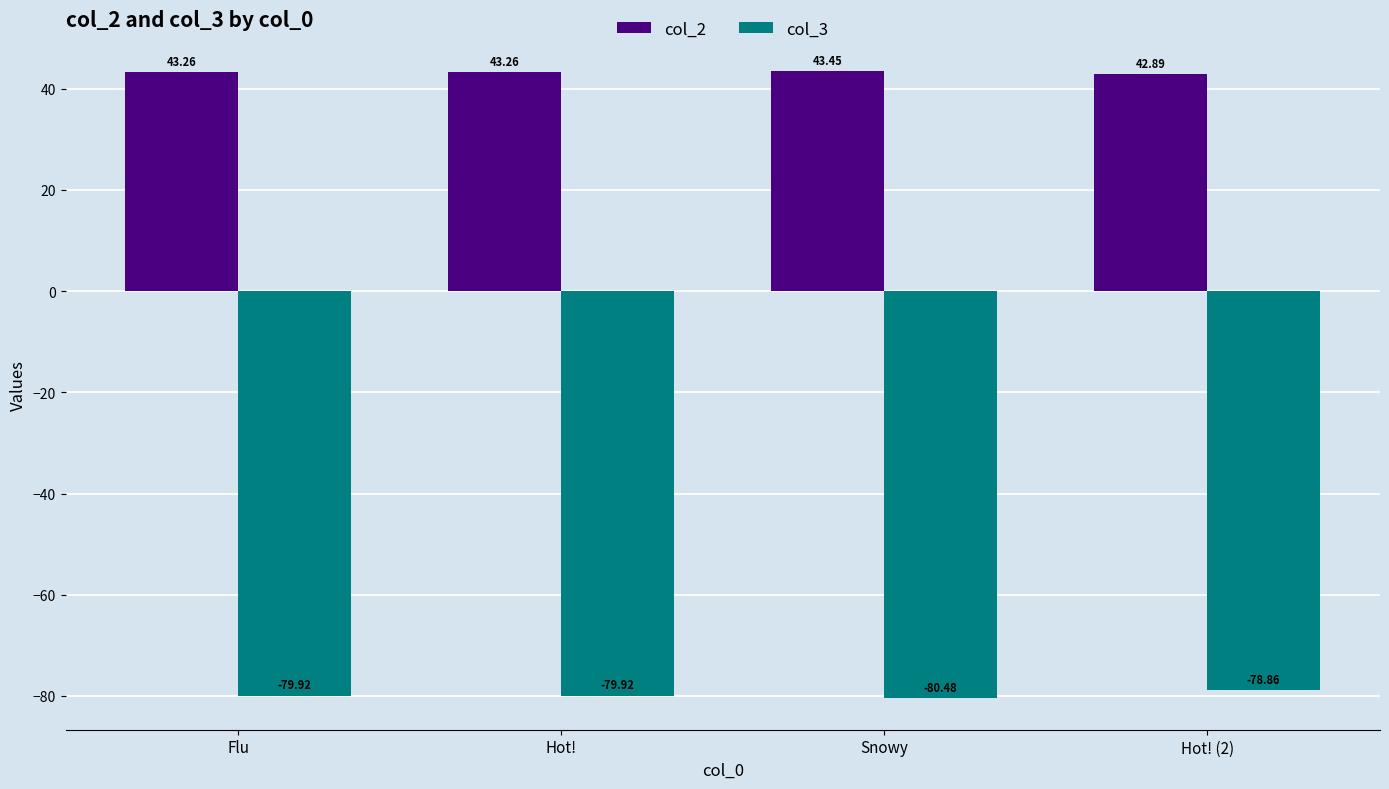

Reading right to left, extract all data points from this chart.

col_2: 42.9	43.5	43.3	43.3
col_3: -78.9	-80.5	-79.9	-79.9